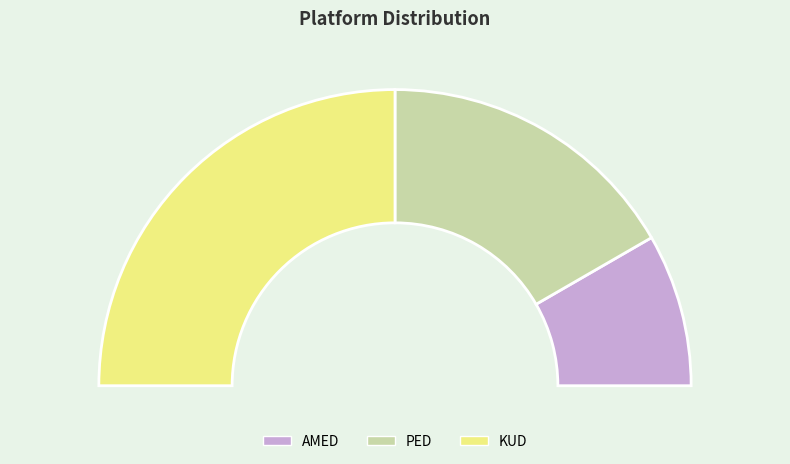

Which slice is the smallest?

AMED